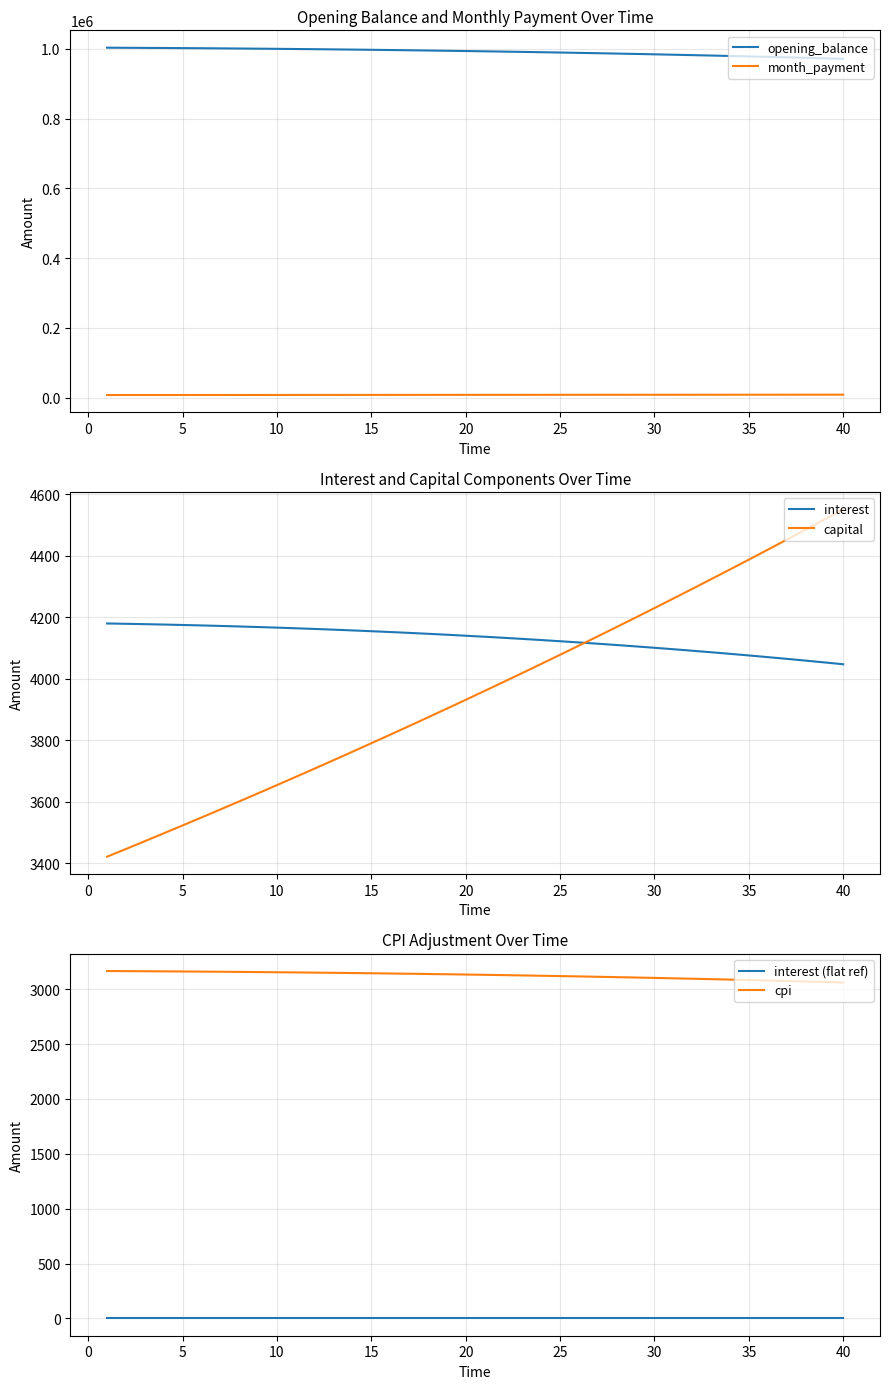

True or false: opening_balance and month_payment intersect in this chart.

False